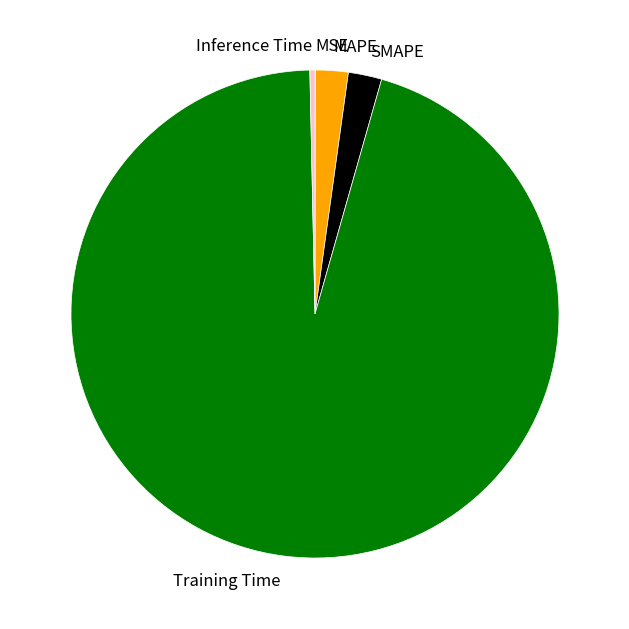

Combined, do Training Time and Inference Time account for over 50%?

Yes